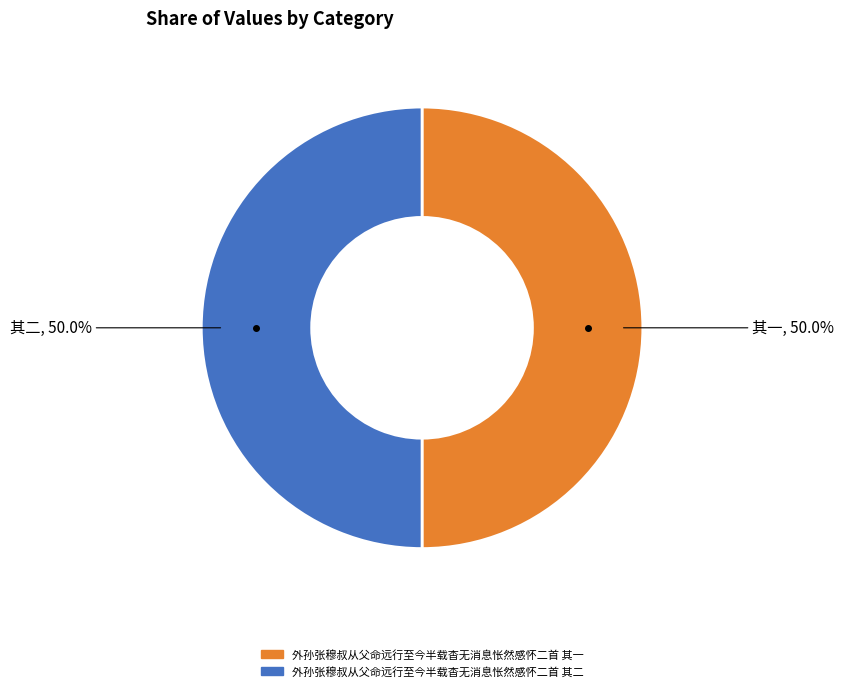

What is the total percentage of 外孙张穆叔从父命远行至今半载杳无消息怅然感怀二首 其一 and 外孙张穆叔从父命远行至今半载杳无消息怅然感怀二首 其二?

100.0%